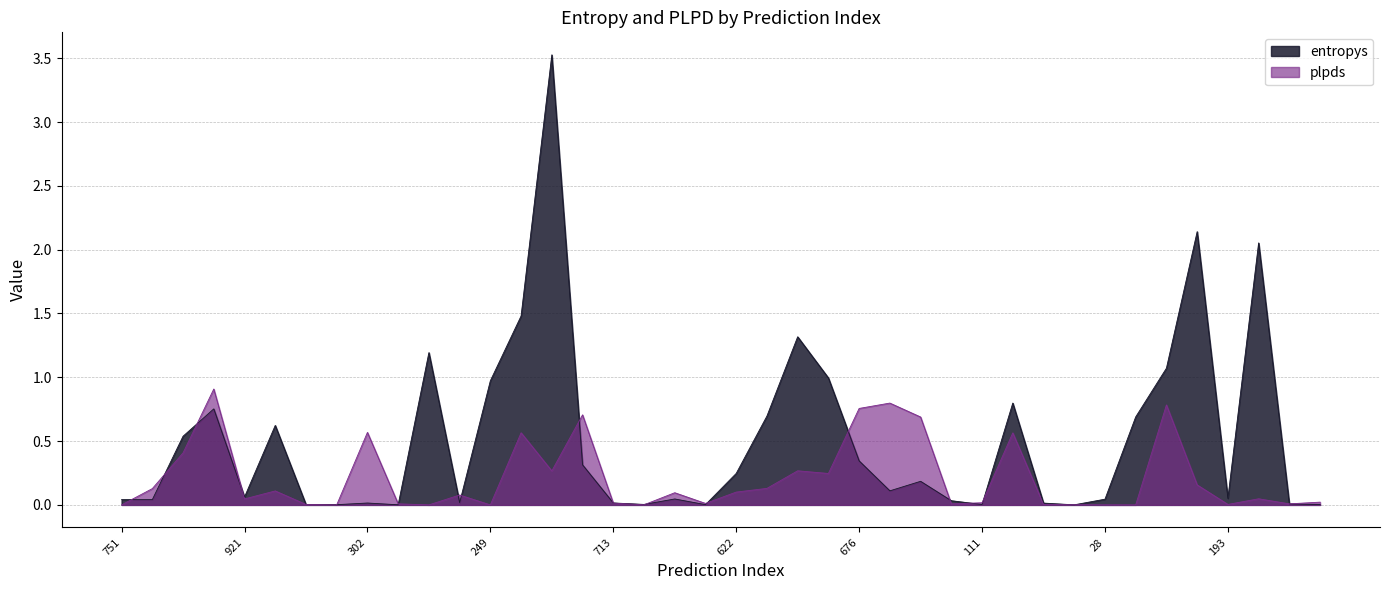

List the labels in order of entropys value, largest first.

702, 63, 652, 419, 689, 460, 893, 416, 249, 505, 862, 807, 219, 472, 413, 676, 476, 622, 170, 313, 921, 193, 562, 28, 735, 751, 453, 152, 713, 302, 214, 984, 275, 900, 111, 803, 29, 607, 116, 9